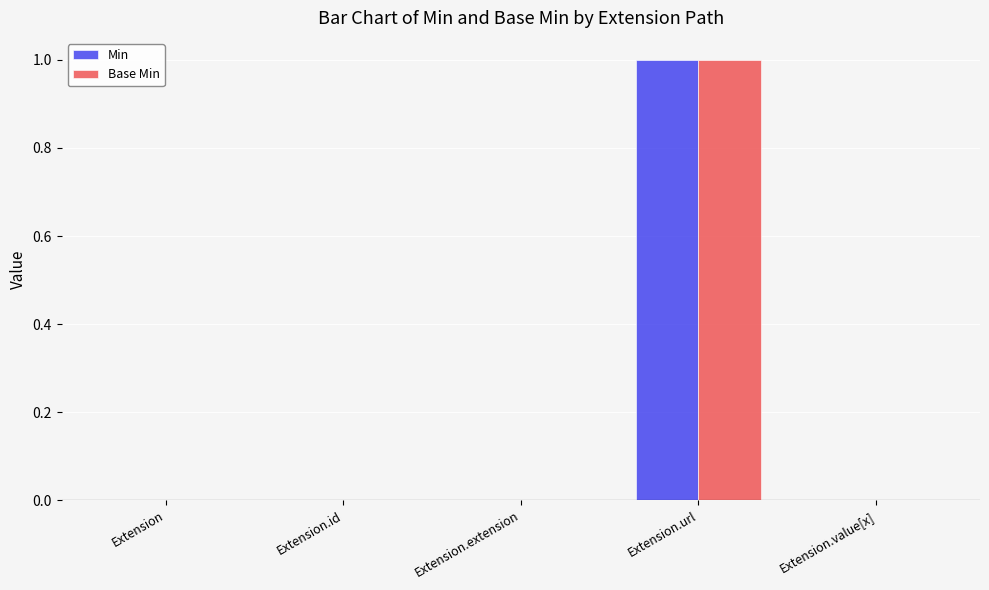

The value of Min at Extension is 0. True or false?

True